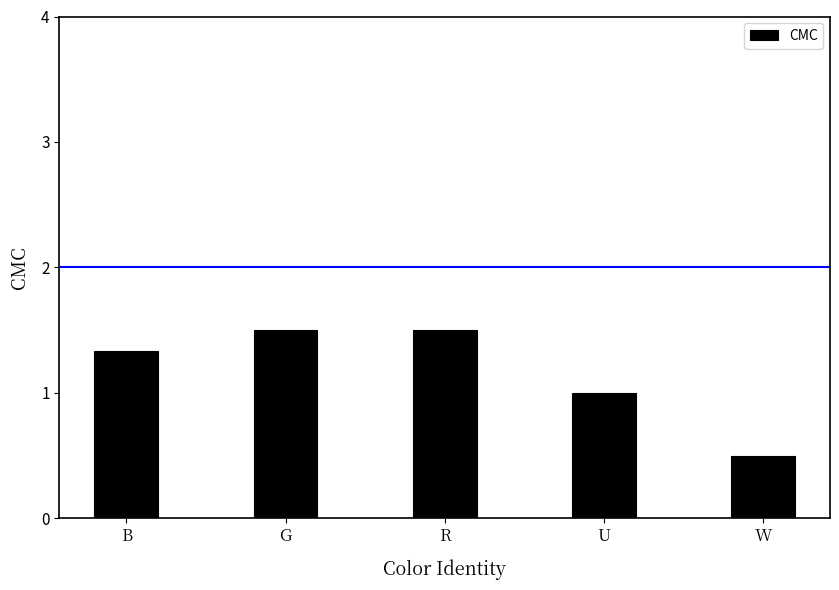

Which category has the lowest value across all series?

W